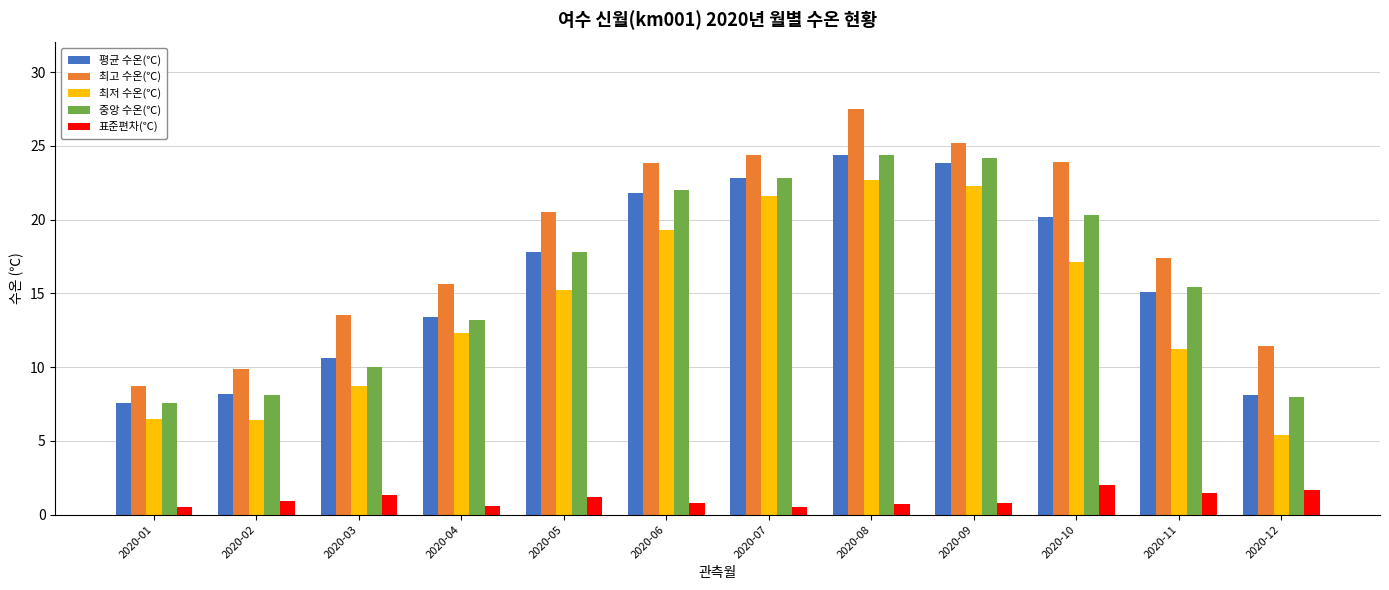

Is it true that 평균 수온(℃) equals 5.5 at 2020-02?

False